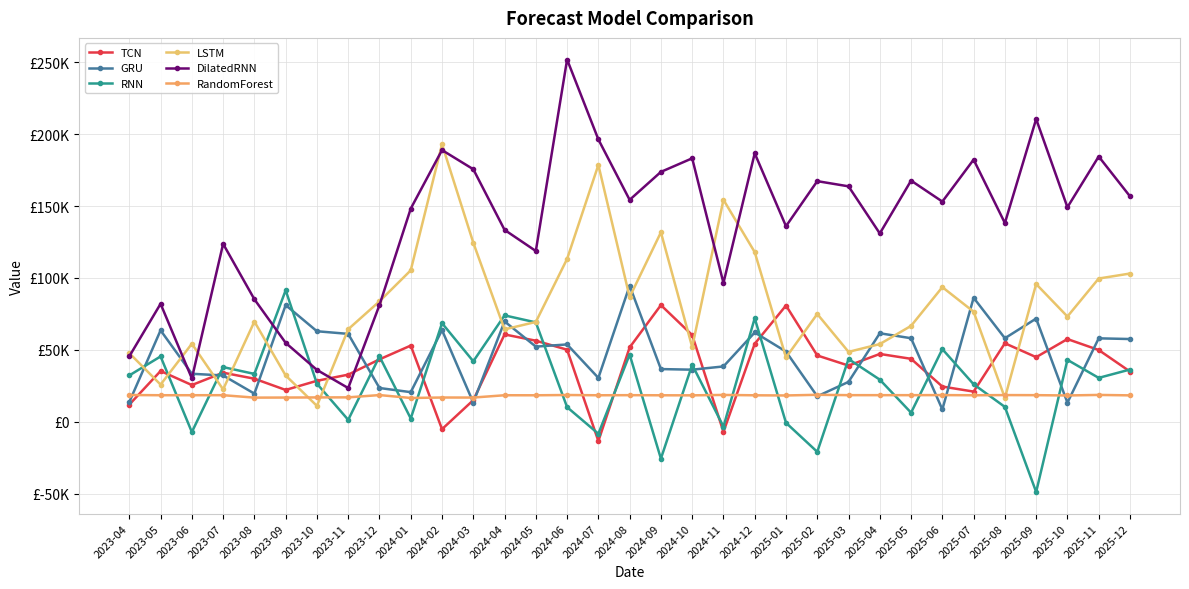

Rank the series at 2024-08 from highest to lowest value.

DilatedRNN, GRU, LSTM, TCN, RNN, RandomForest